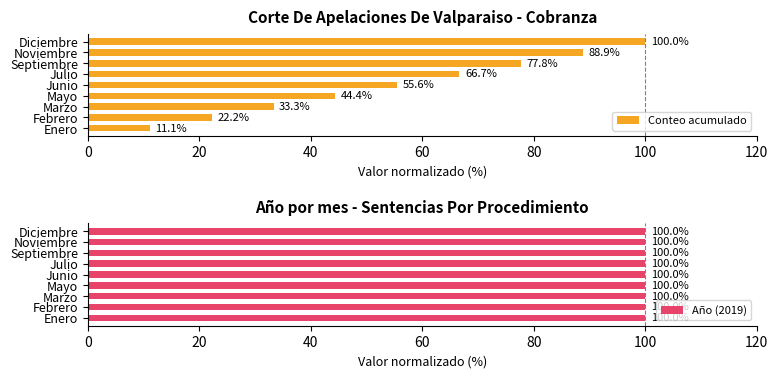

True or false: Conteo acumulado has a value of 27.2 at Mayo.

False